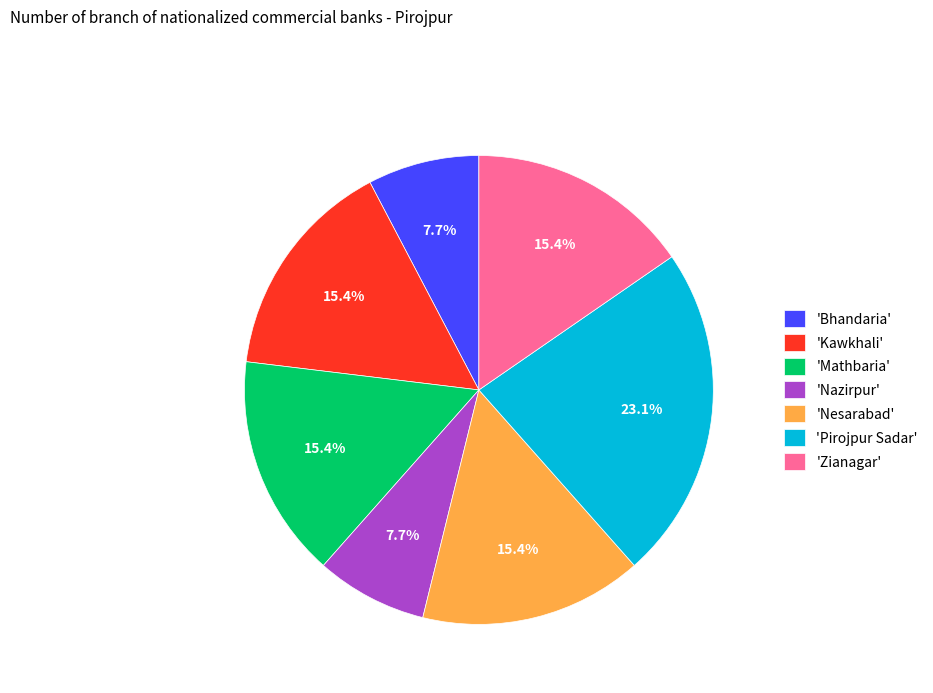

To the nearest percent, what is the difference between the largest and smallest slice percentages?

15%